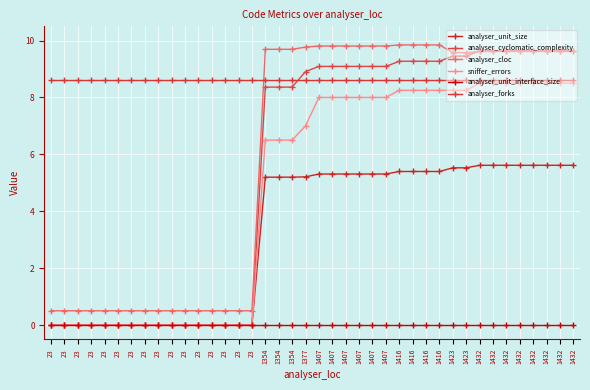

True or false: sniffer_errors and analyser_cyclomatic_complexity intersect in this chart.

False